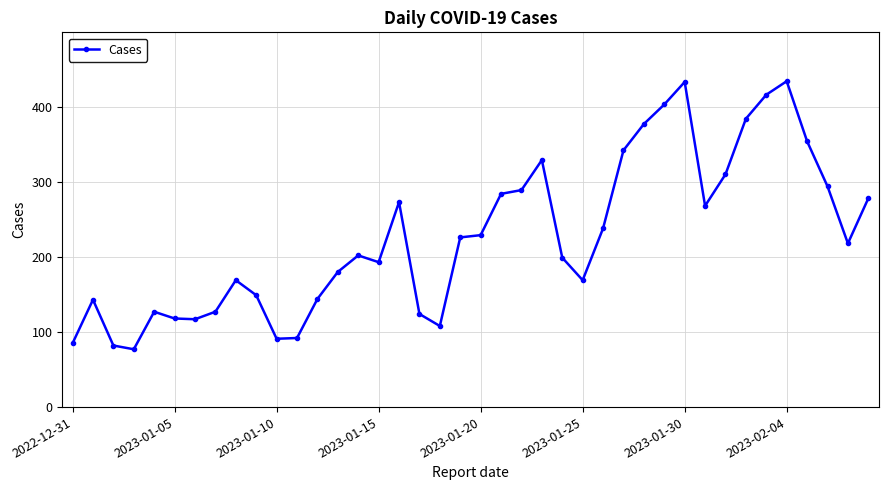

What is the difference between the second highest and minimum values?

356